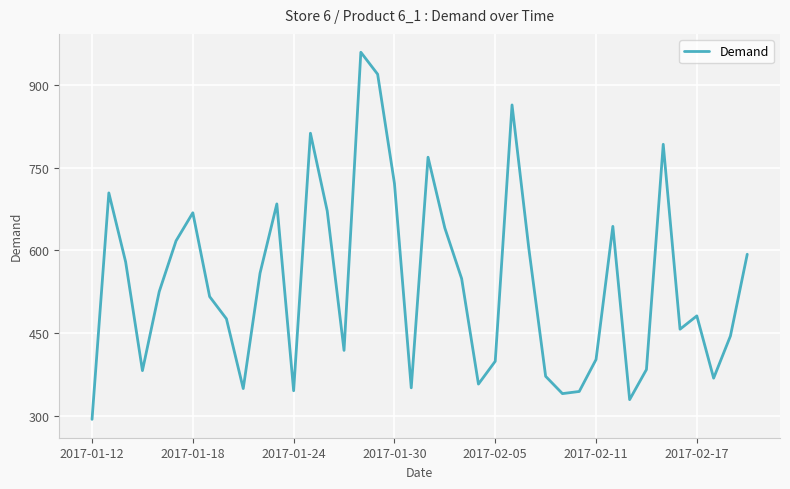

What is the greatest value displayed?

959.4